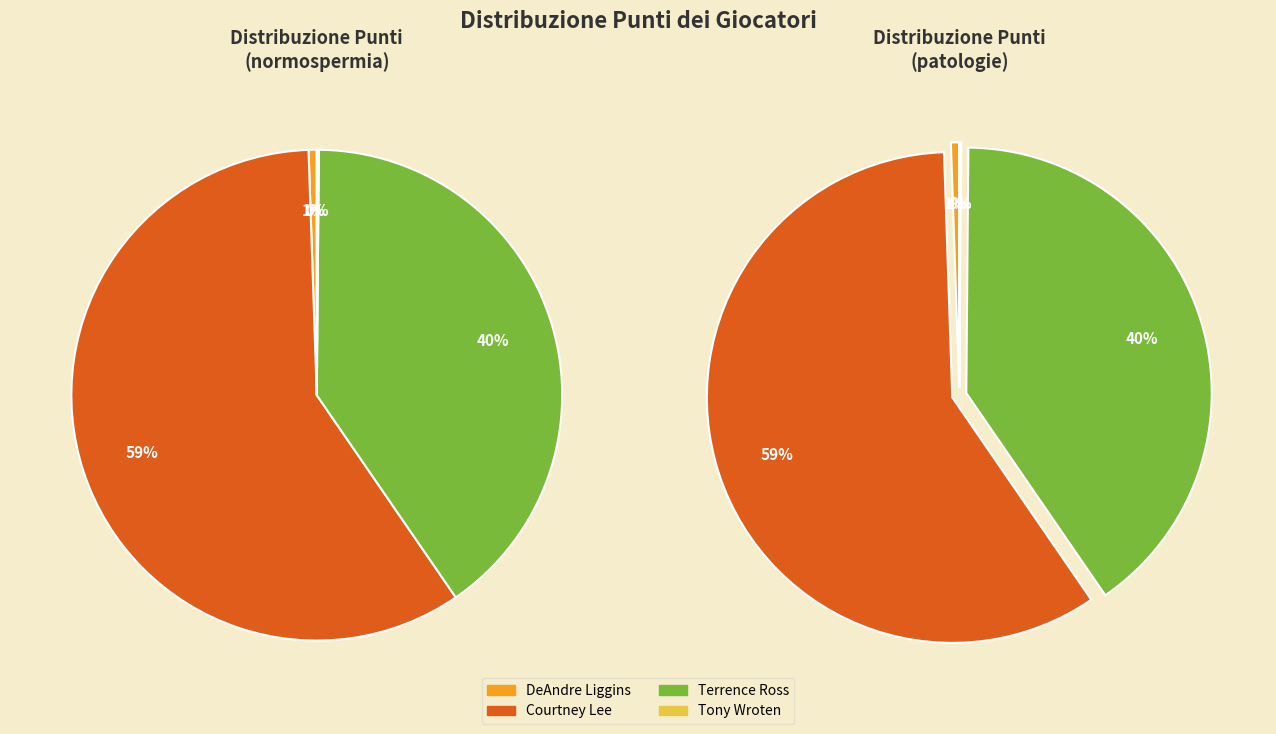

Does Courtney Lee account for over 50% of the chart?

Yes